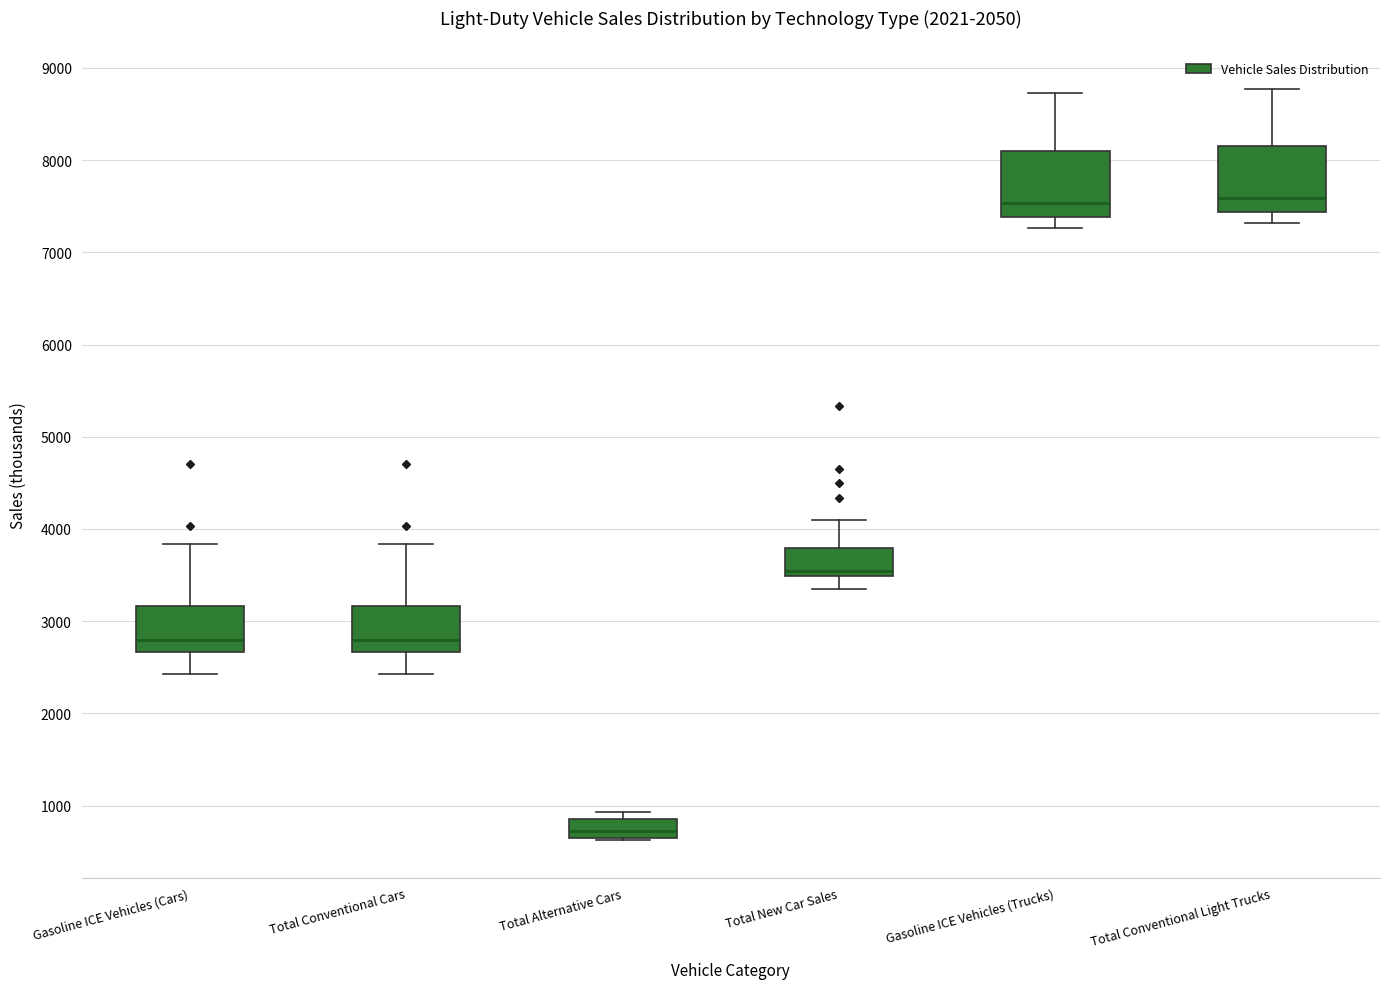

Which box's median line is the lowest?

Total Alternative Cars